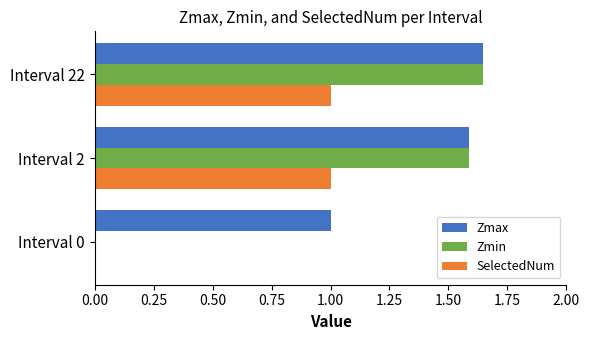

How many Zmax values are between 1 and 2?

3